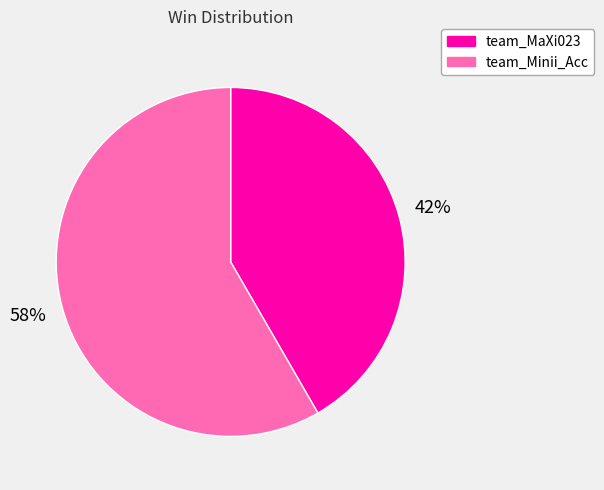

Which slice is the smallest?

team_MaXi023